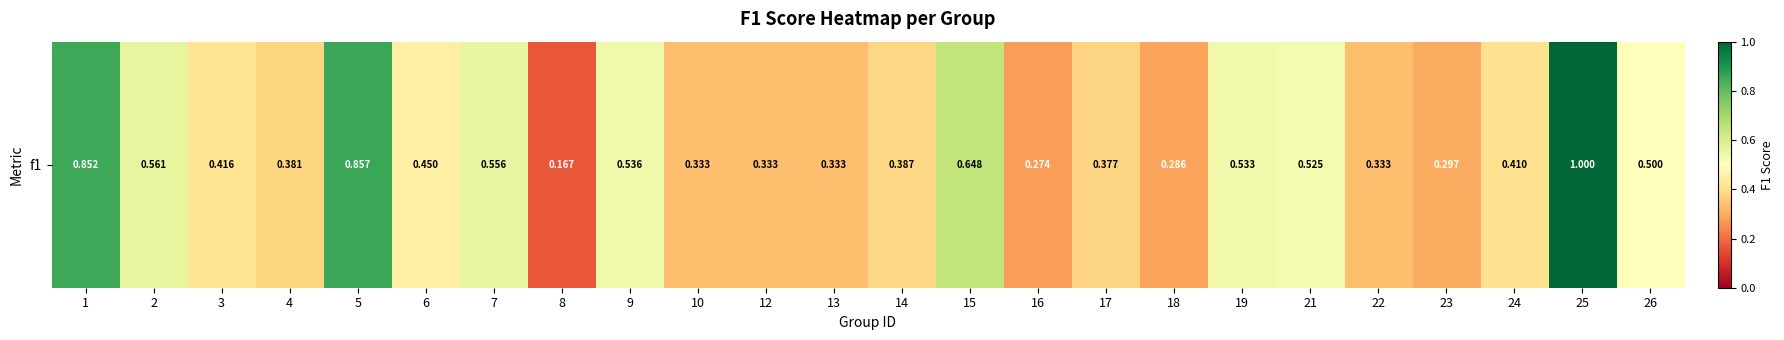

True or false: the data shows 0.3 at 16.

True